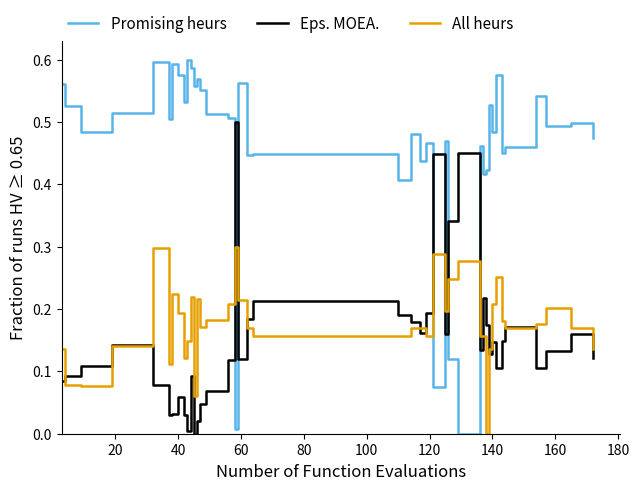

Which series has the widest spread of values?

Promising heurs